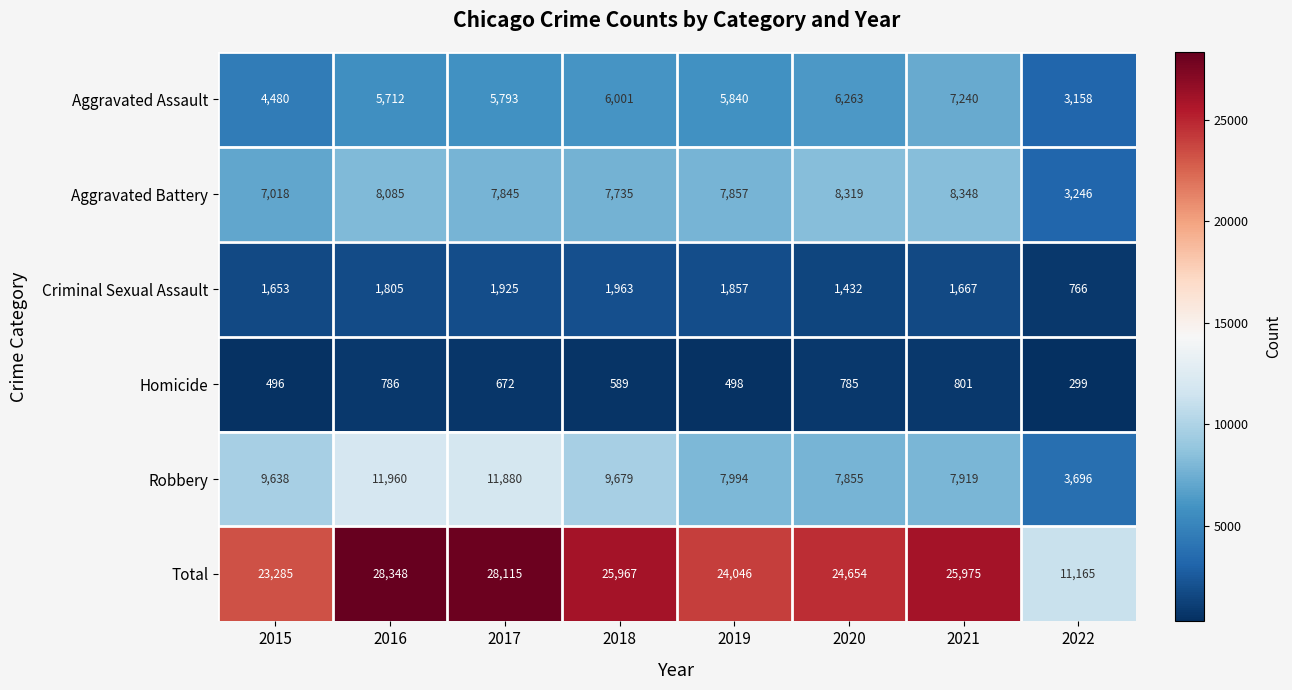

Rank the series at 2021 from highest to lowest value.

Total, Aggravated Battery, Robbery, Aggravated Assault, Criminal Sexual Assault, Homicide